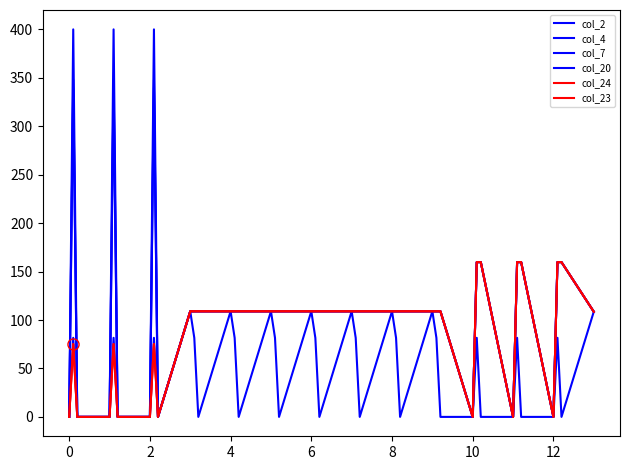

What is the label of the 19th point from the left?

6